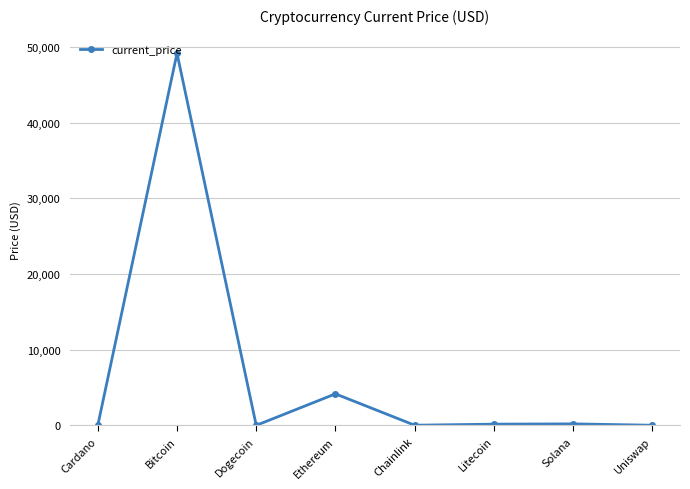

The chart shows a value of 4162.2 at Ethereum. True or false?

True